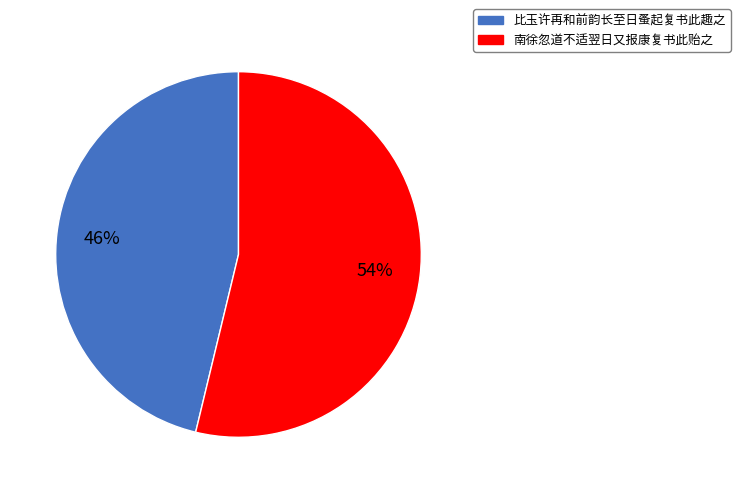

Which slice is the smallest?

比玉许再和前韵长至日蚤起复书此趣之